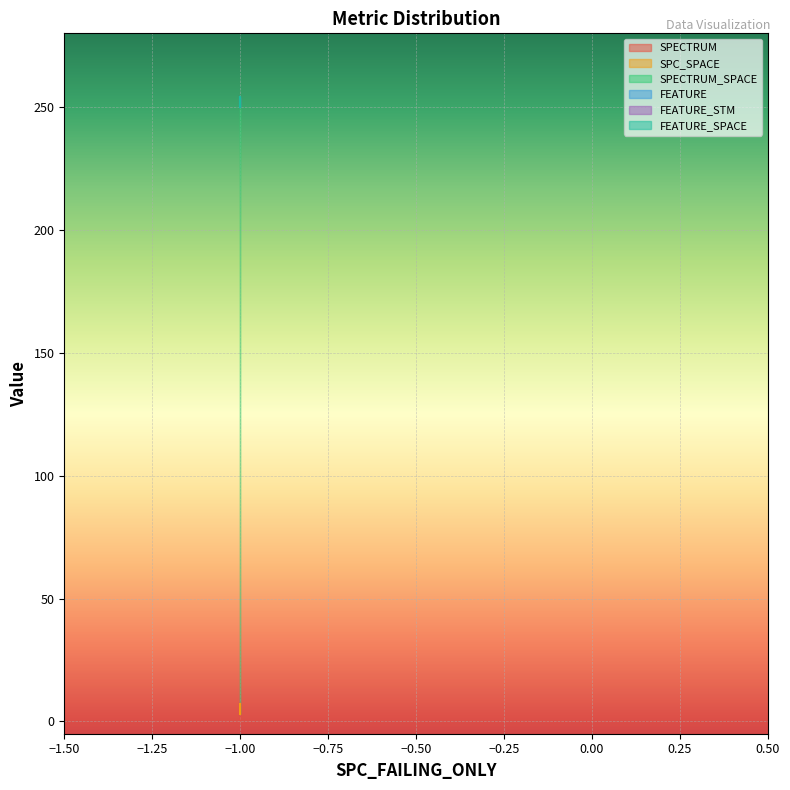

Reading left to right, transcribe all the data shown in this chart.

SPECTRUM: 7	7	3
SPC_SPACE: 0	0	0
SPECTRUM_SPACE: 247	247	247
FEATURE: 0	0	0
FEATURE_STM: 0	0	0
FEATURE_SPACE: 0	0	0